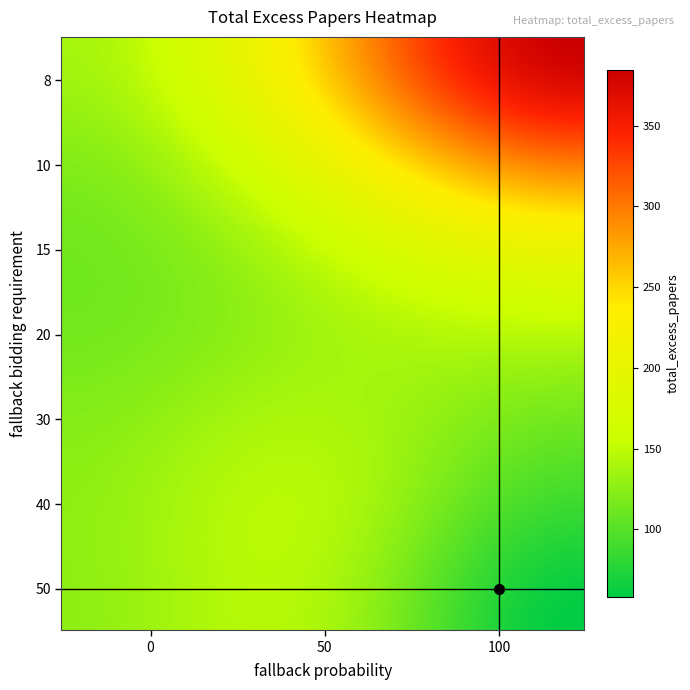

How many data points does each series have?

3